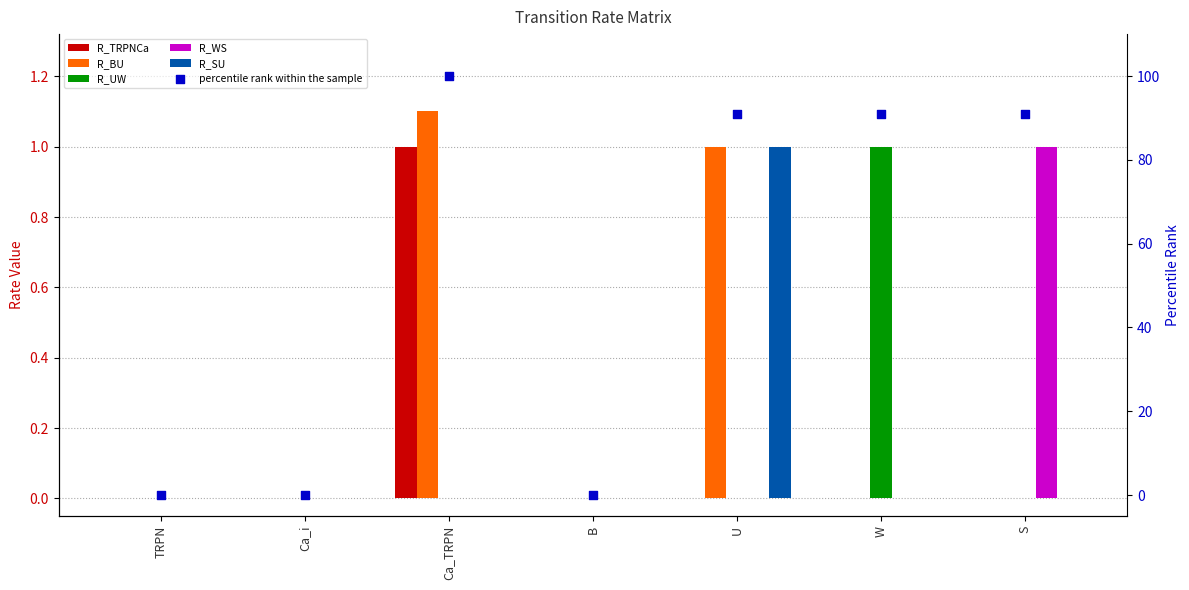

Is the value of R_WS at Ca_i greater than the value of R_BU at Ca_TRPN?

No